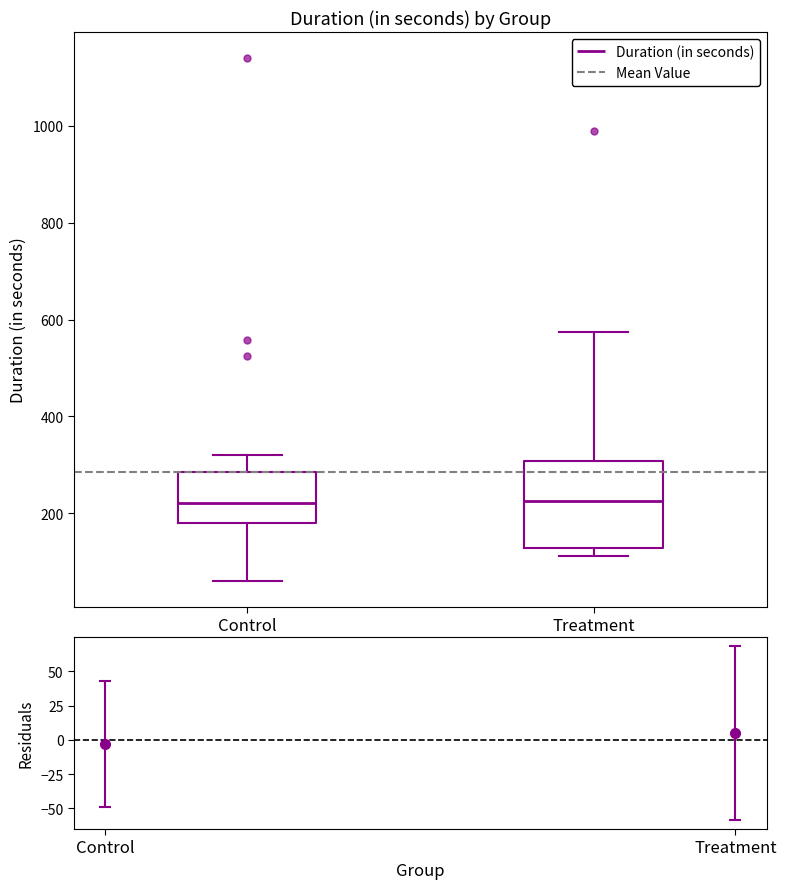

Which box is the tallest, from its lower edge to its upper edge?

Treatment